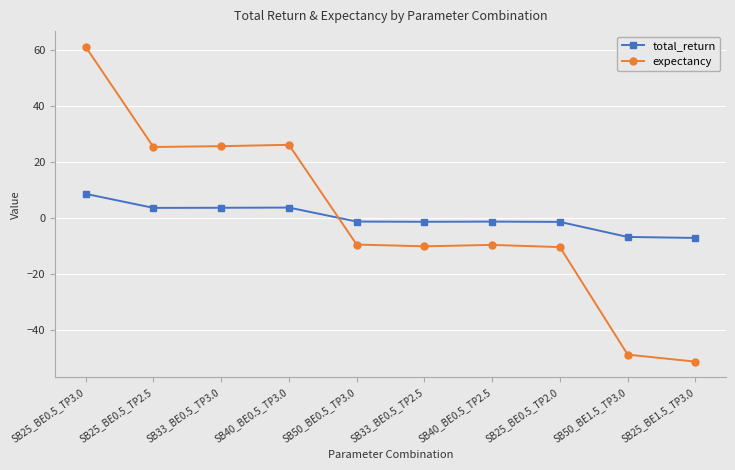

After their last crossing, which series has the higher values: total_return or expectancy?

total_return